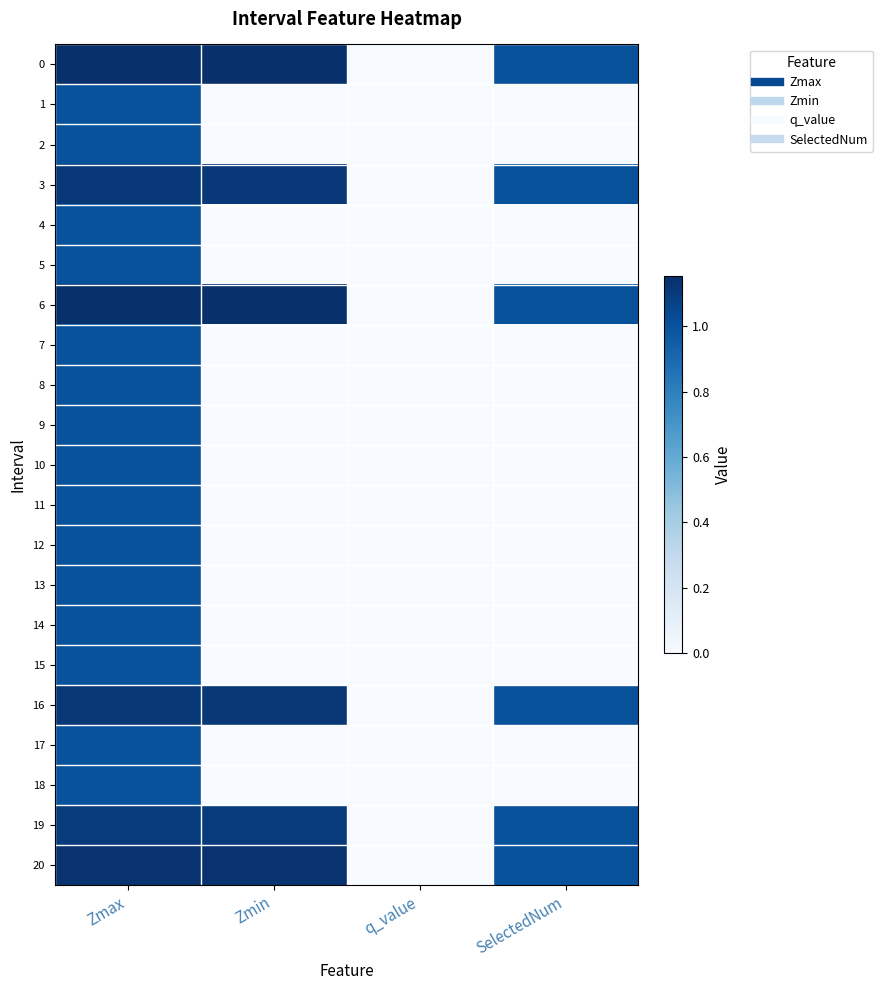

Between SelectedNum and q_value, which is larger?

SelectedNum